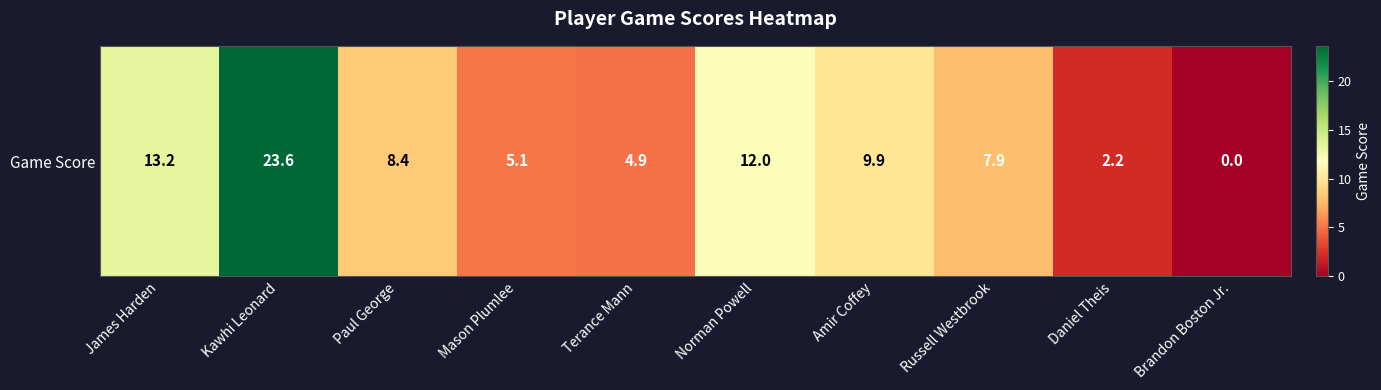

What is the ratio of the value at Mason Plumlee to the value at Norman Powell?

0.4